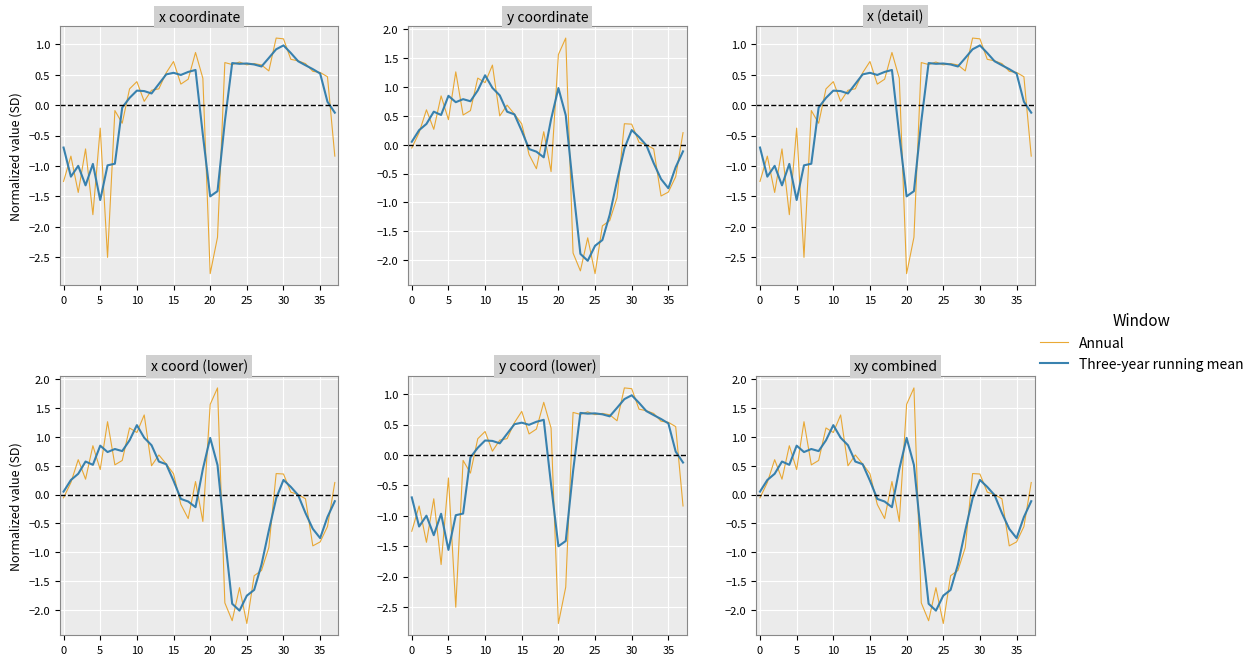

The value of Annual at 5 is 0.8. True or false?

False